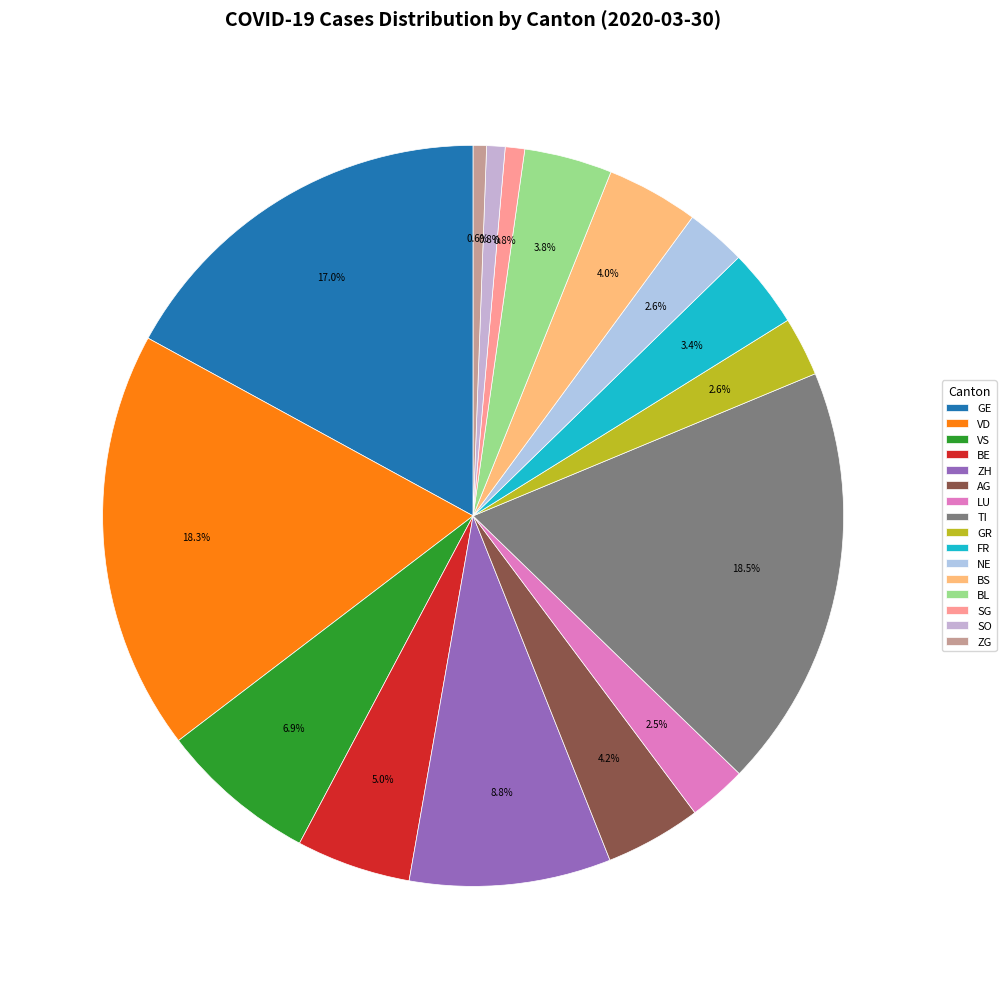

Which slice is the smallest?

ZG